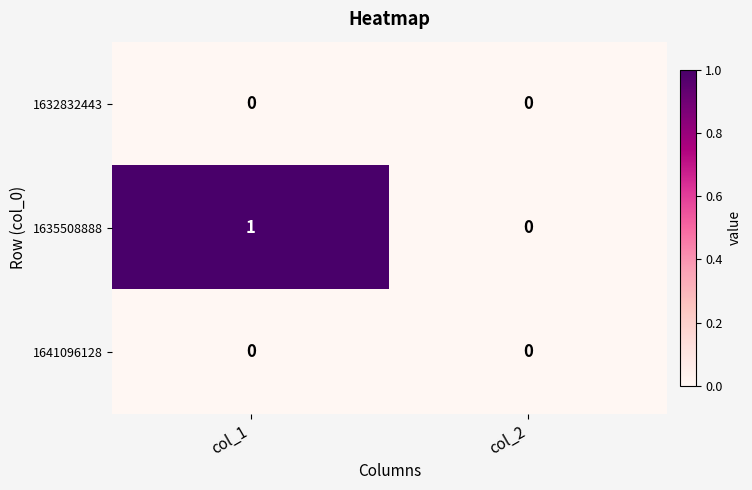

Which series has the largest total across all categories?

1635508888